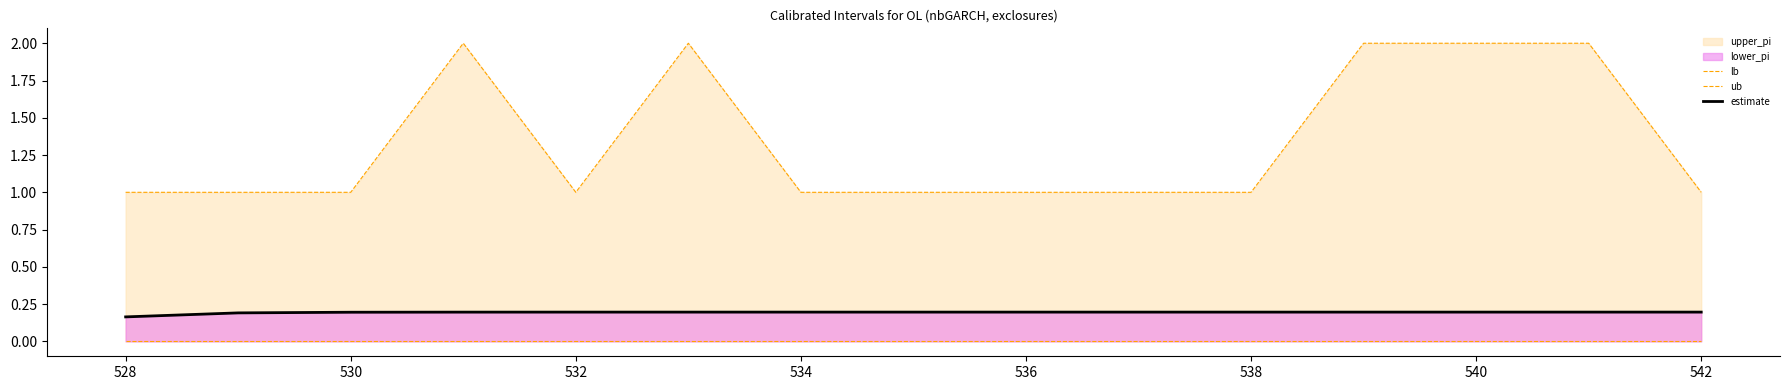

Which series has the largest range (max minus min)?

ub